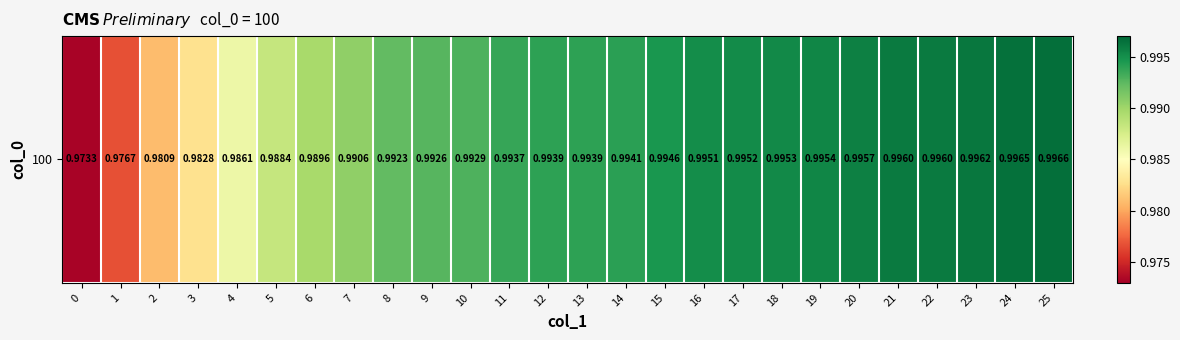

What is the sum of all values?

25.8